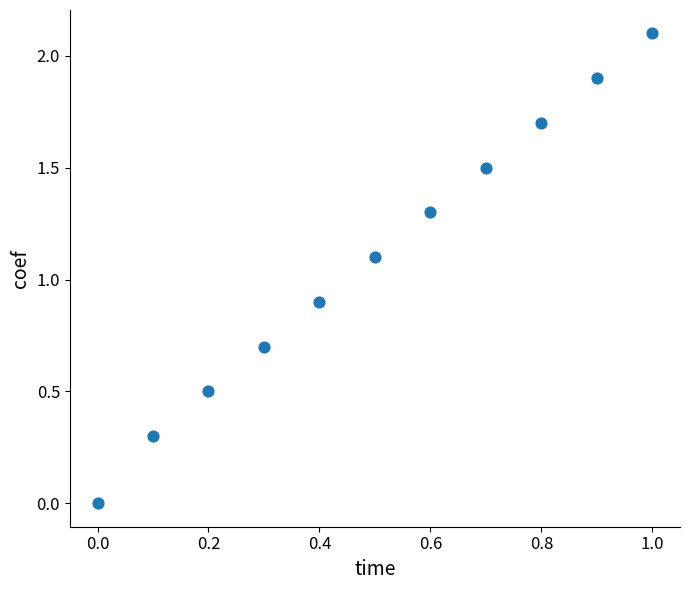

What is the average X value?

0.5